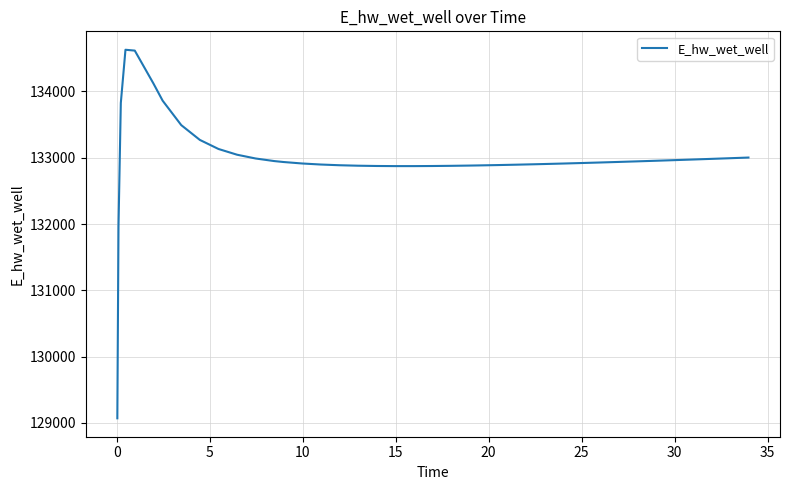

What is the greatest value displayed?

134629.2